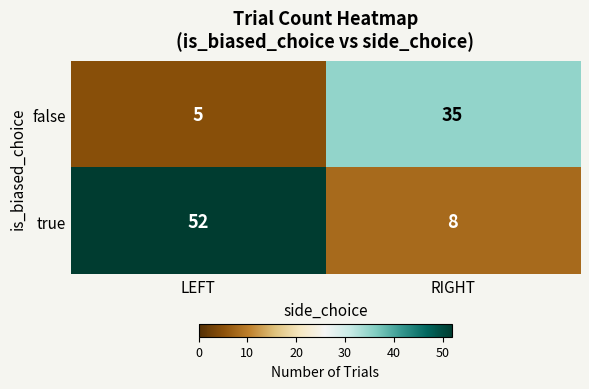

Between LEFT and RIGHT, which series saw the biggest shift?

true